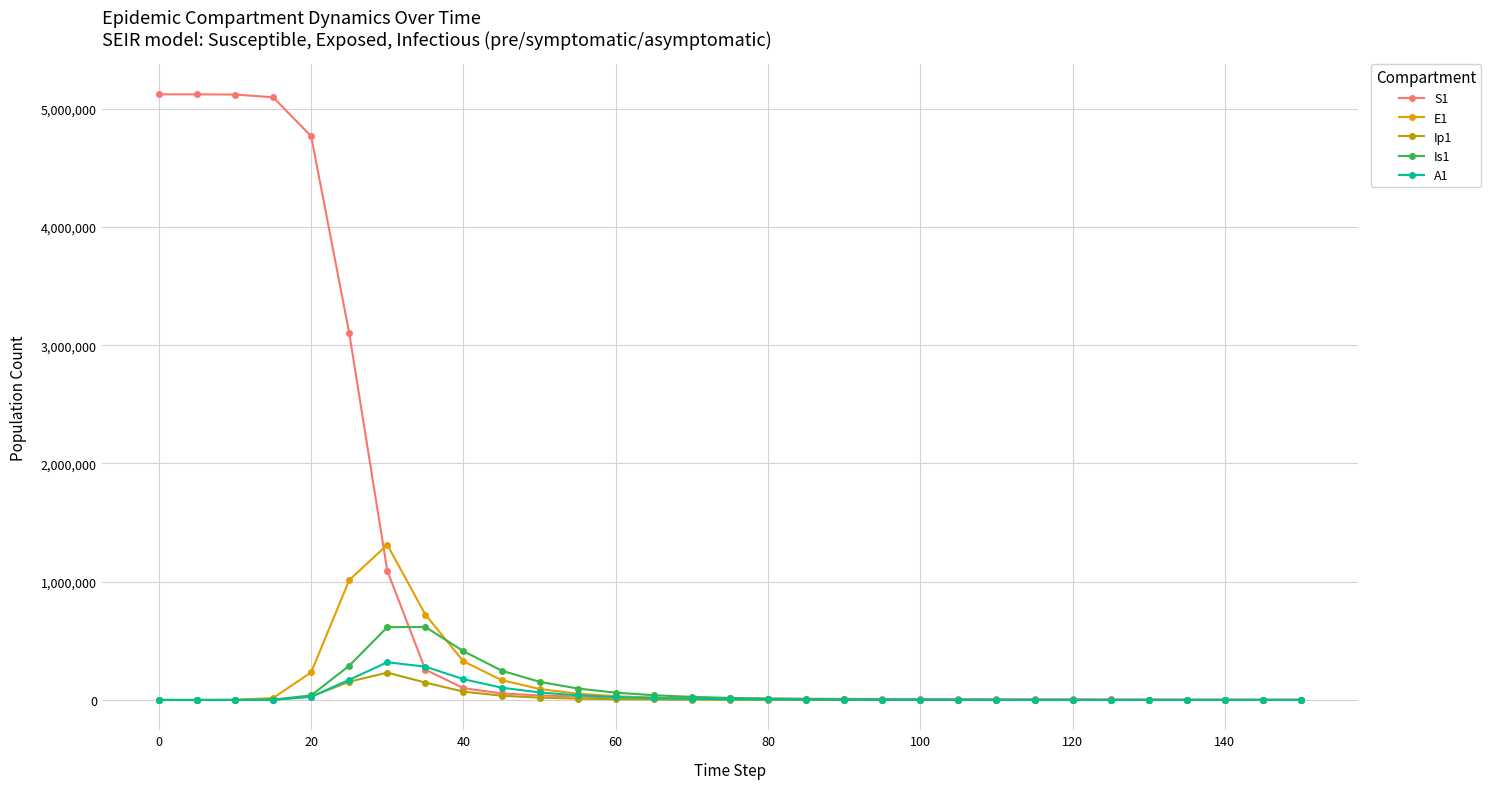

What is the maximum value for E1?

1311987.6